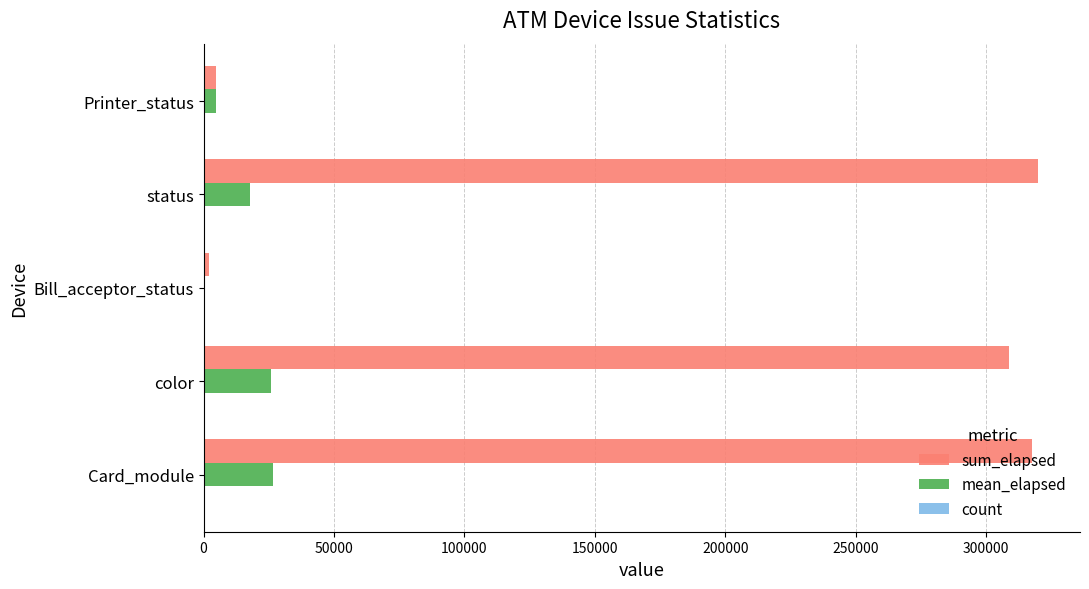

The sum_elapsed series shows 187016.9 at status. True or false?

False